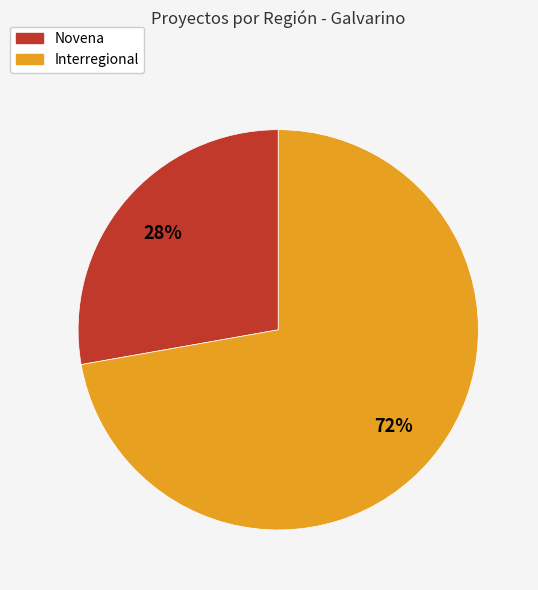

How many slices are in this pie chart?

2